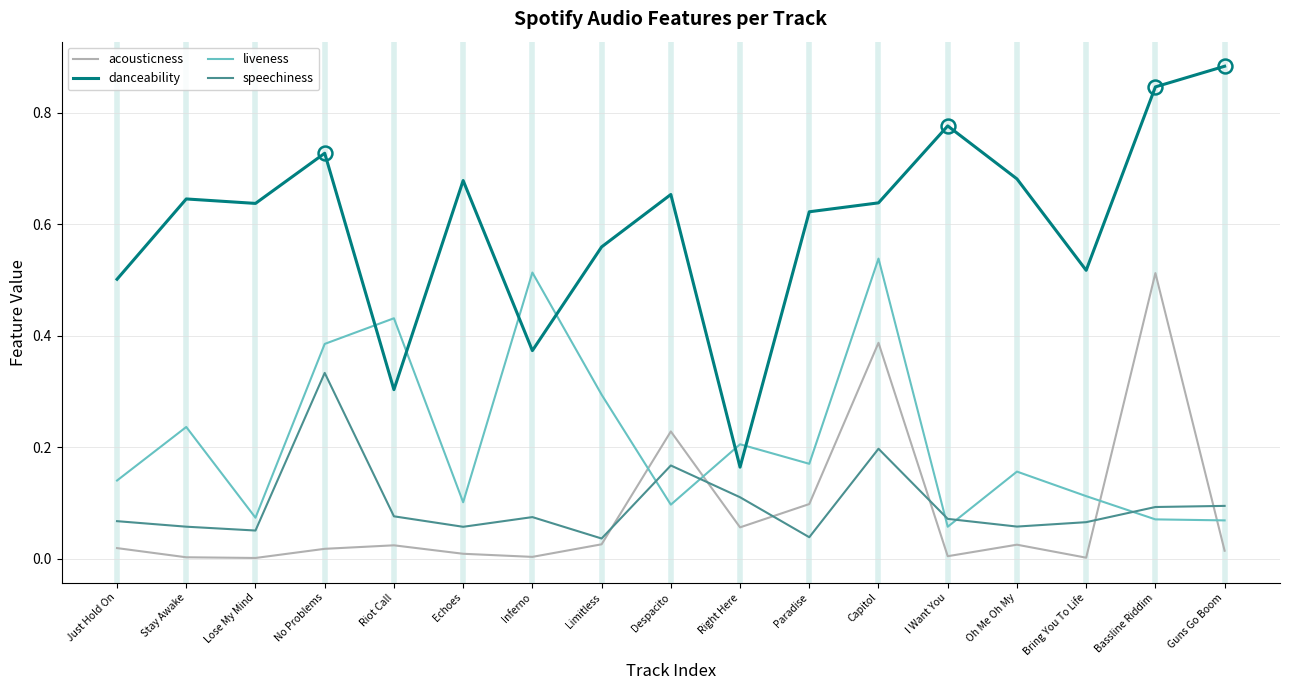

What position from the right is Limitless?

10